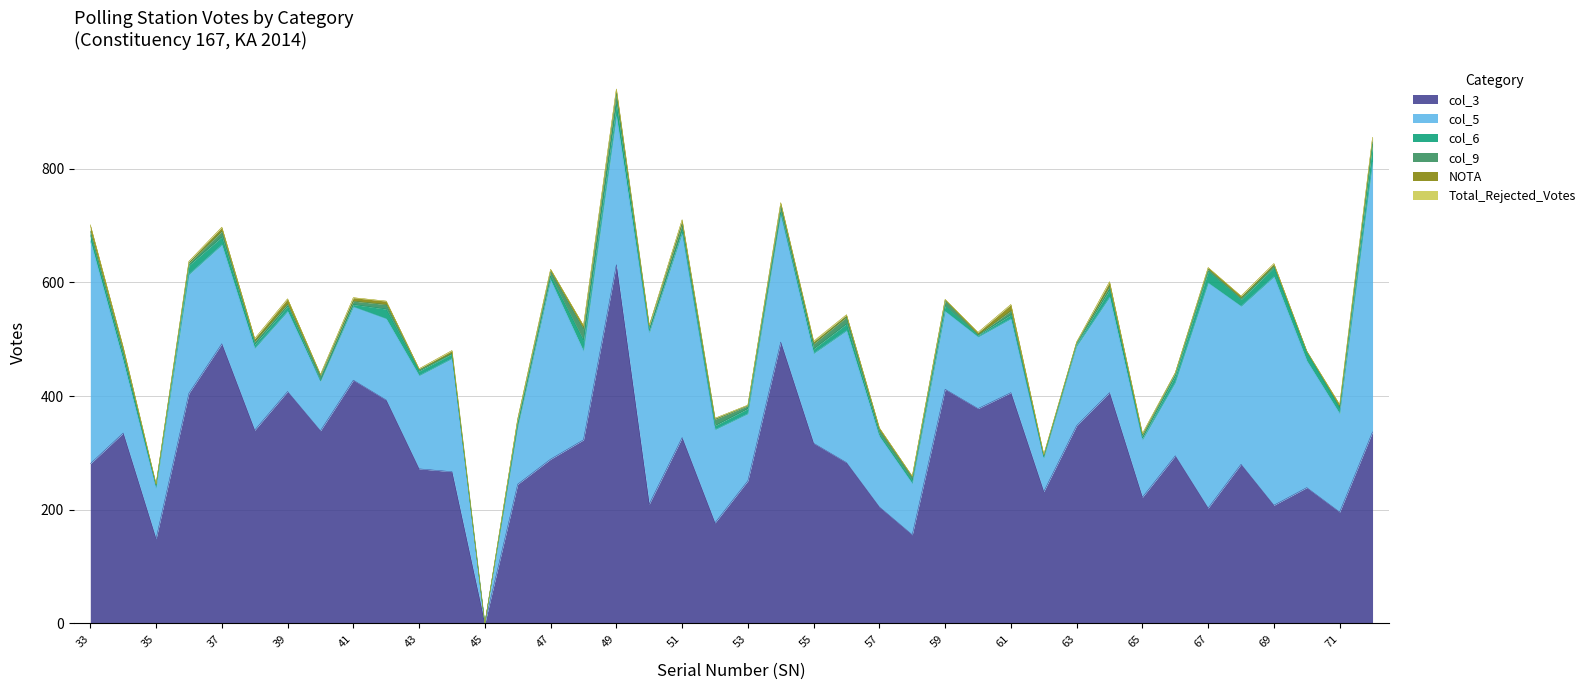

Is it true that col_9 equals 0 at 45?

True